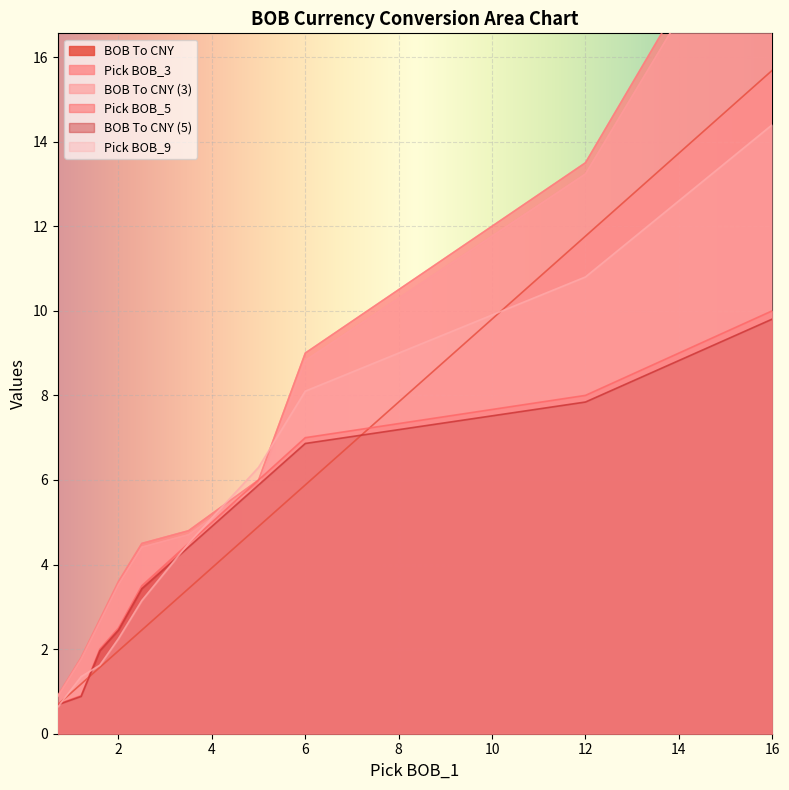

What is the lowest value of the Pick BOB_5 series?

0.7